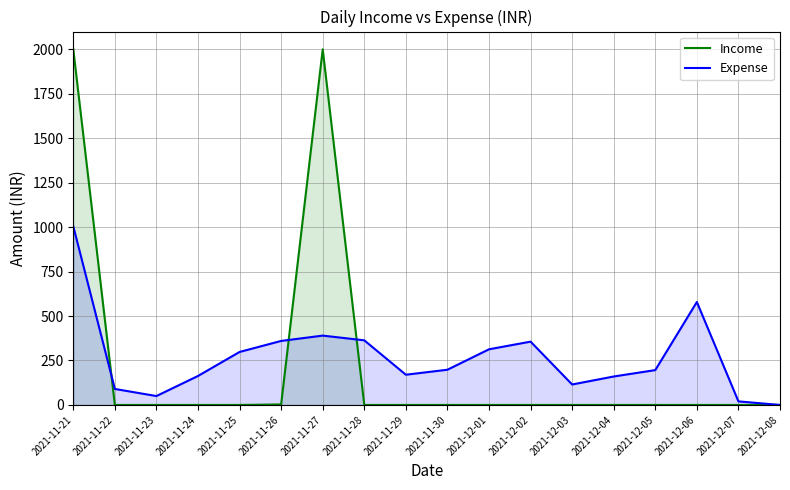

Which series has the largest total across all categories?

Expense